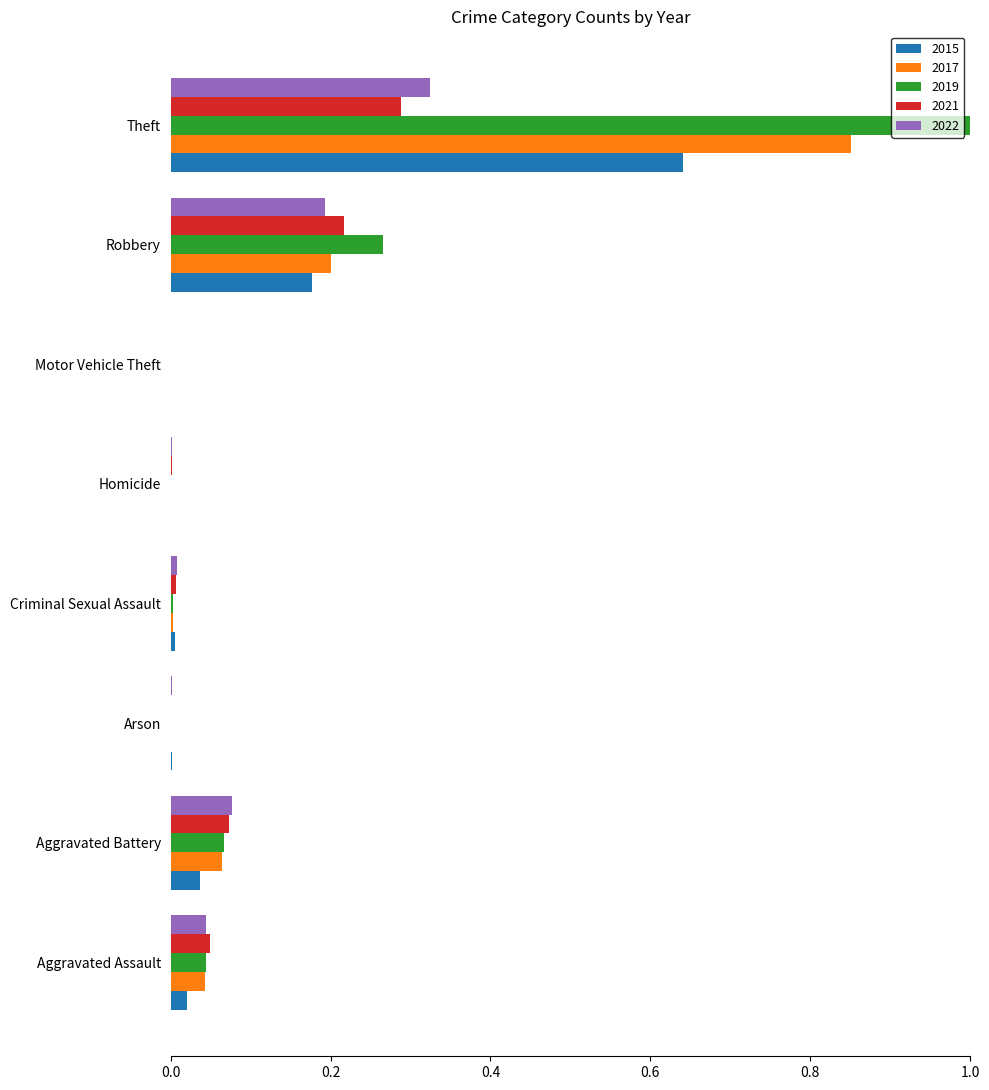

What is the sum of all 2019 values?

1.4